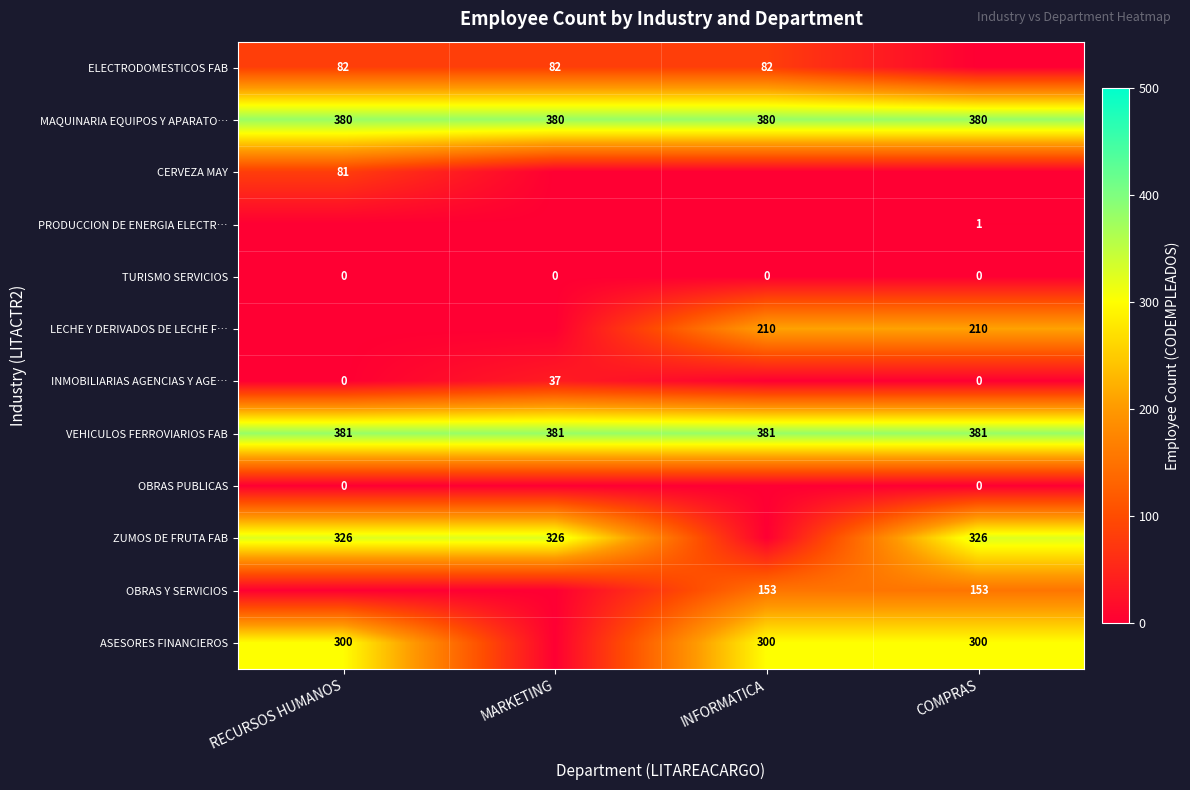

Is the value of ASESORES FINANCIEROS at COMPRAS greater than the value of MAQUINARIA EQUIPOS Y APARATO… at RECURSOS HUMANOS?

No